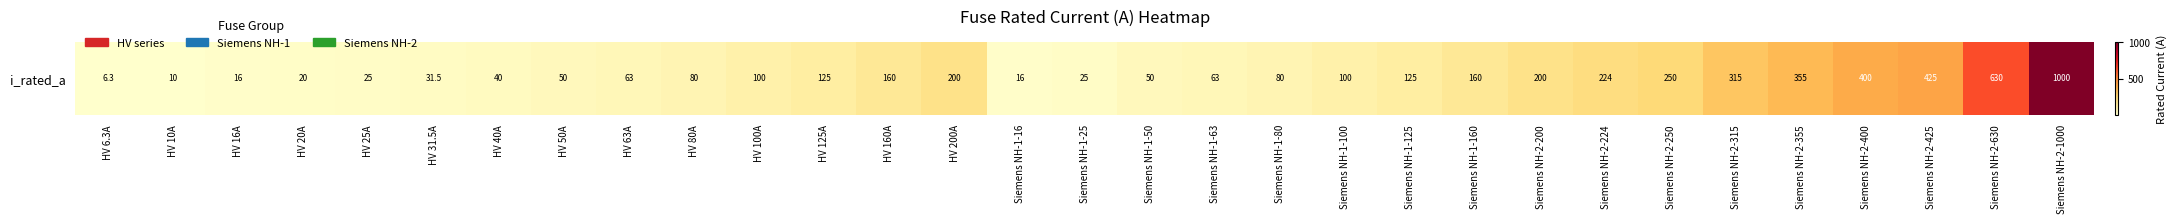

What is the sum of all values?

5344.8